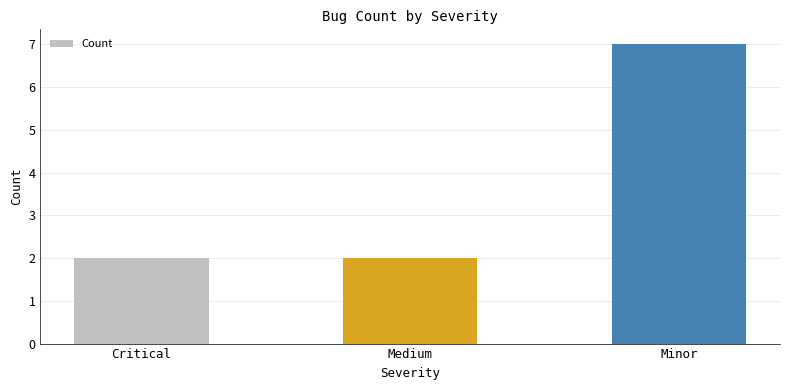

What is the difference between the maximum and second lowest values?

5